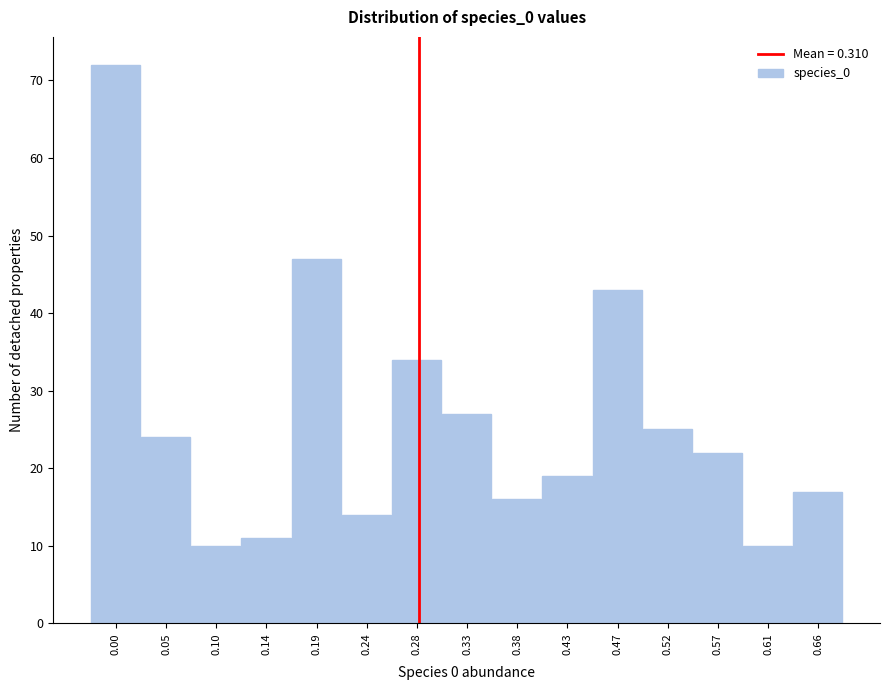

Reading right to left, extract all data points from this chart.

17	10	22	25	43	19	16	27	34	14	47	11	10	24	72